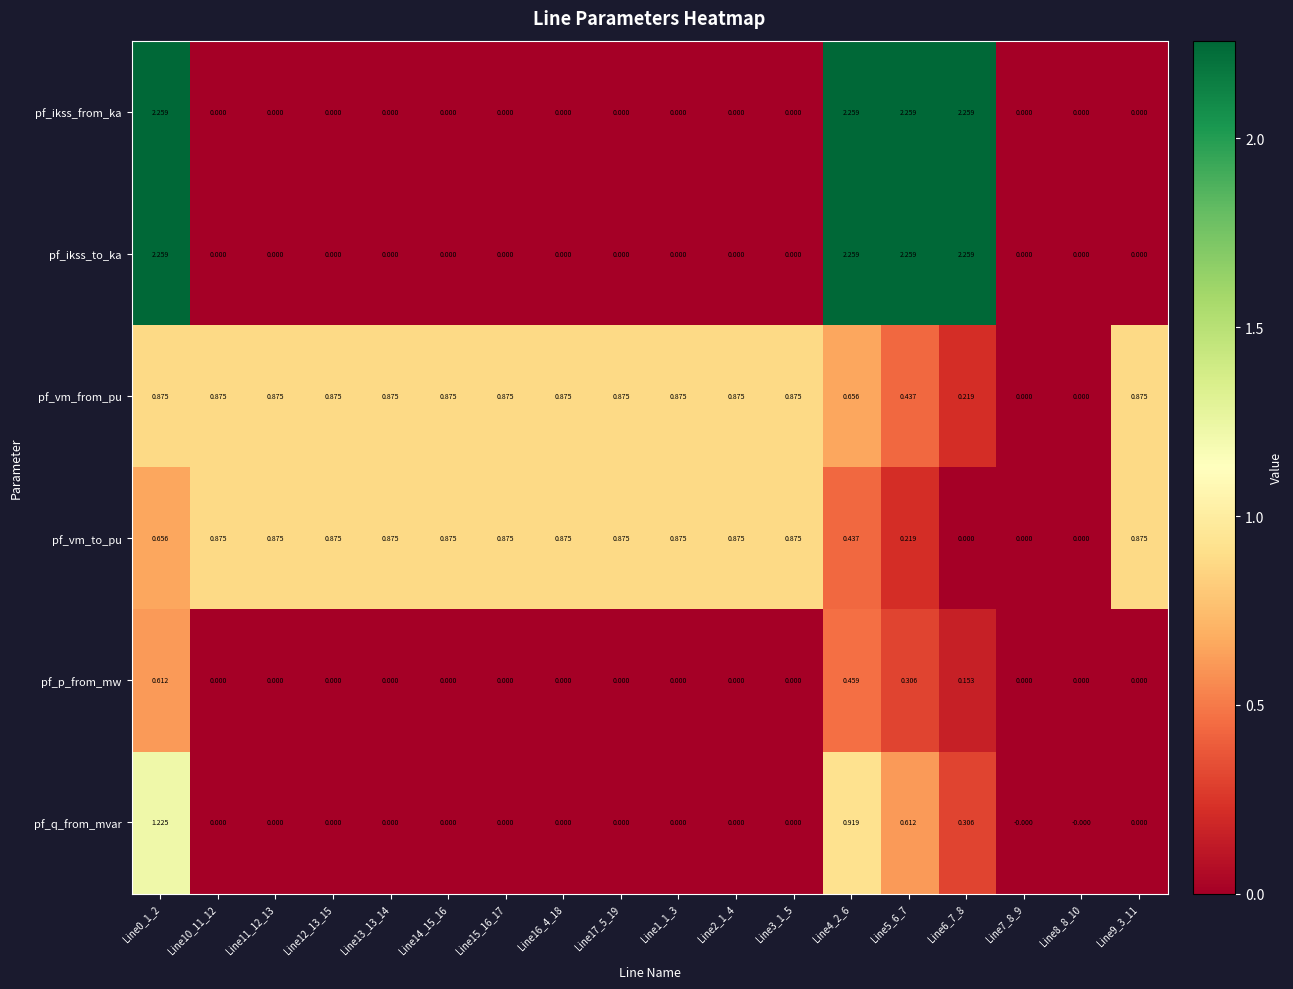

Which series has the largest total across all categories?

pf_vm_from_pu